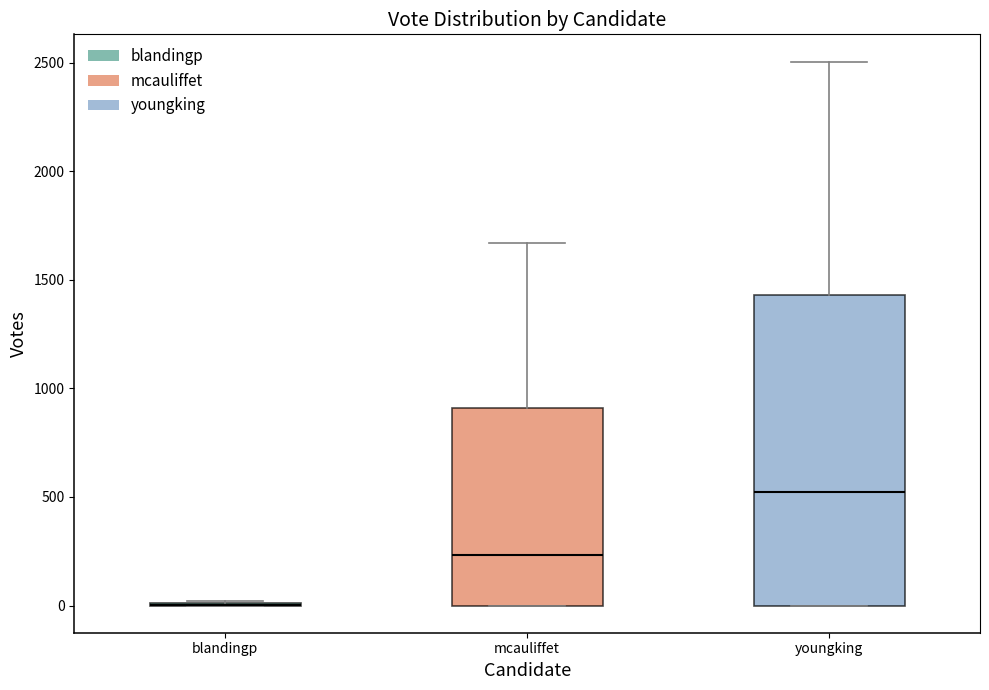

Which box is the tallest, from its lower edge to its upper edge?

youngking